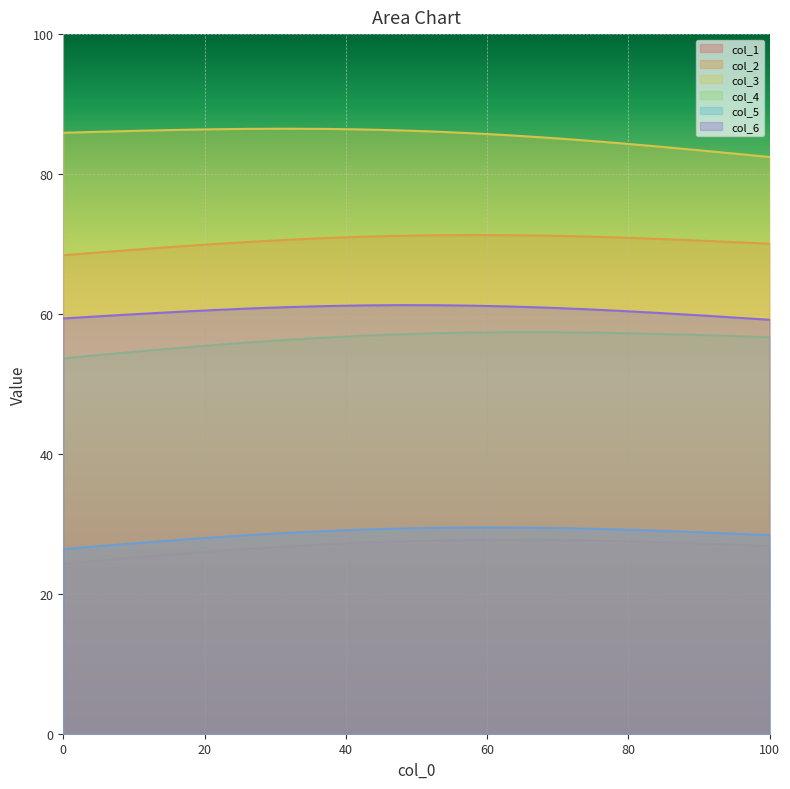

What is the smallest value displayed?

24.3